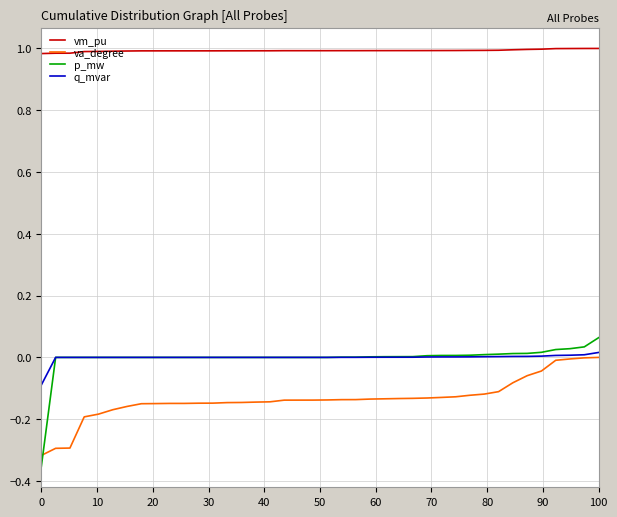

Which series has the largest total across all categories?

vm_pu